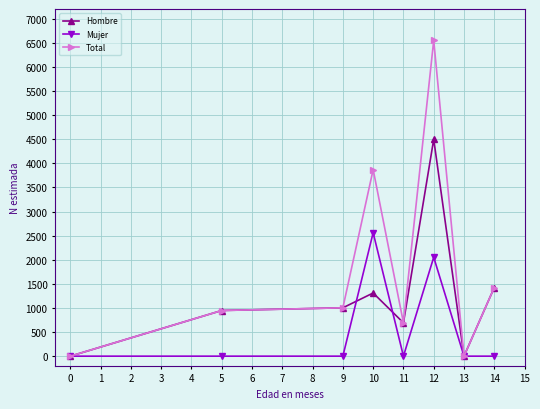

Reading left to right, transcribe all the data shown in this chart.

Hombre: 0	947	1003	1310	692	4497	0	1424
Mujer: 0	0	0	2560	0	2051	0	0
Total: 0	947	1003	3870	692	6548	0	1424